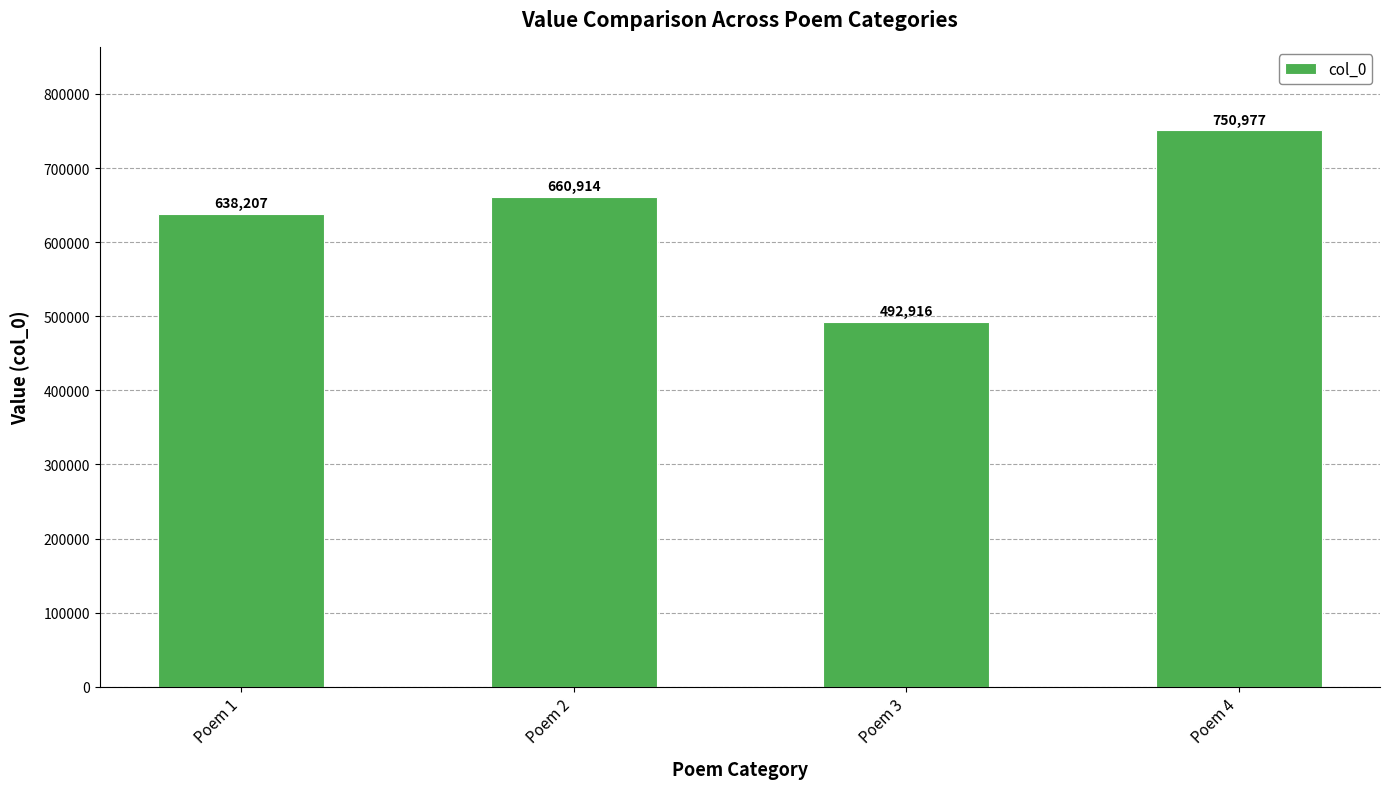

At which category does the chart reach its minimum across all series?

Poem 3